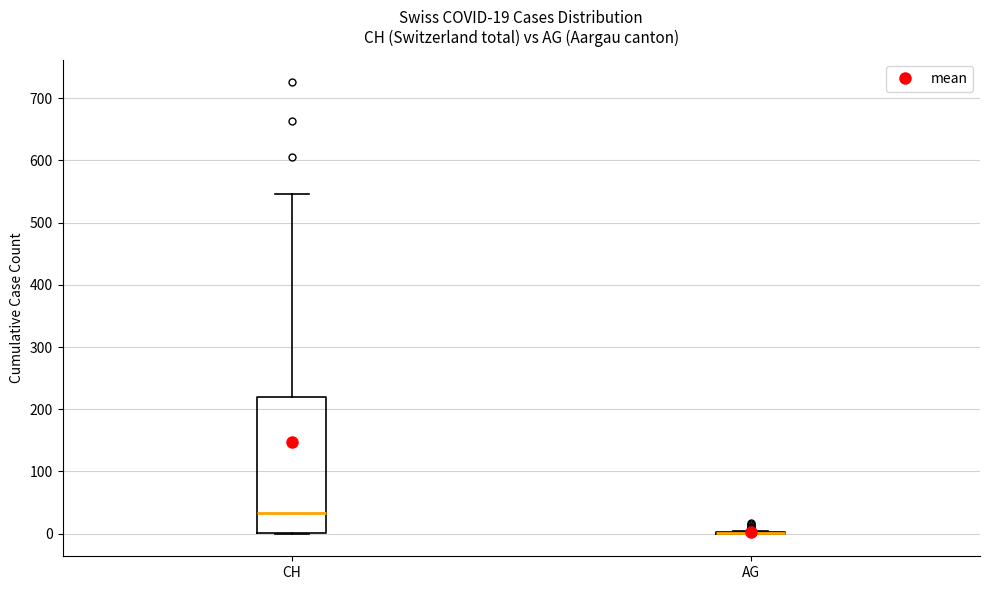

Which box is the tallest, from its lower edge to its upper edge?

CH